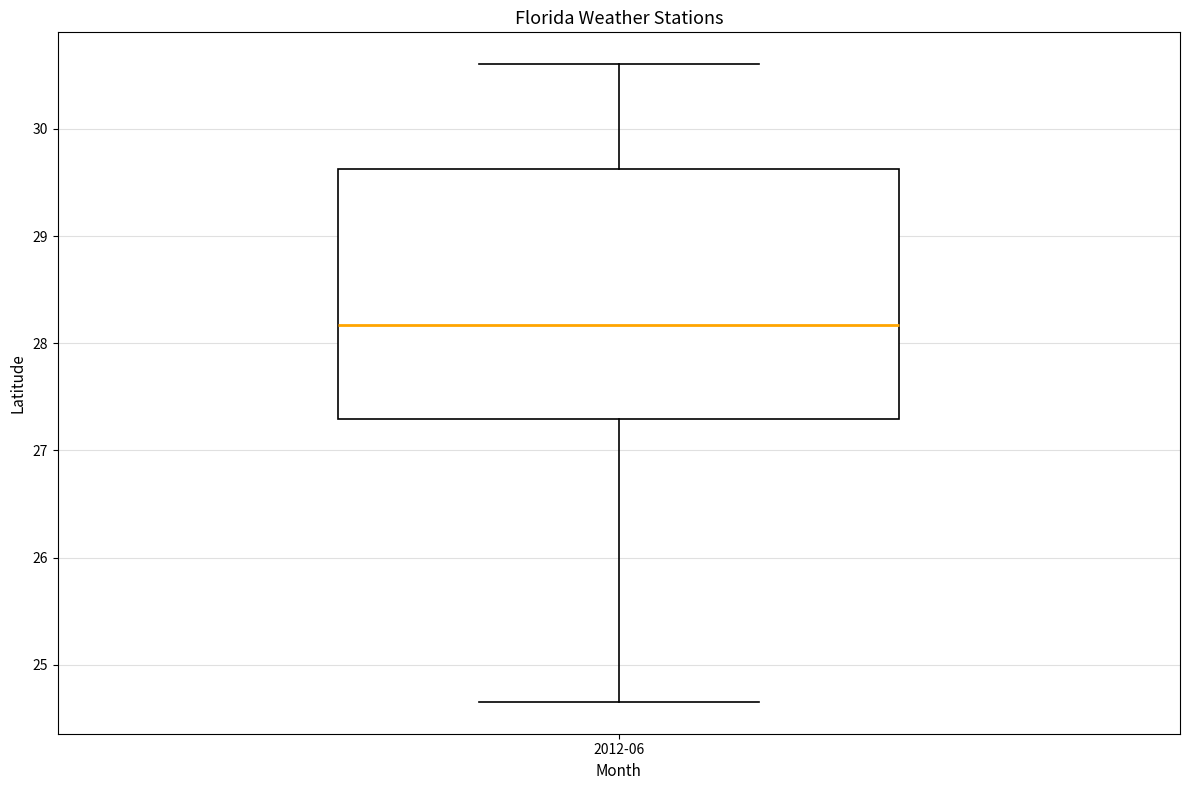

Read this box plot against the y-axis: the position of the median line, the range covered by the box, and the ends of both whiskers. The values are not printed on the chart, so give them approximately, as read against the axis.

median 28.2, box 27.3 to 29.6, whiskers 24.7 to 30.6